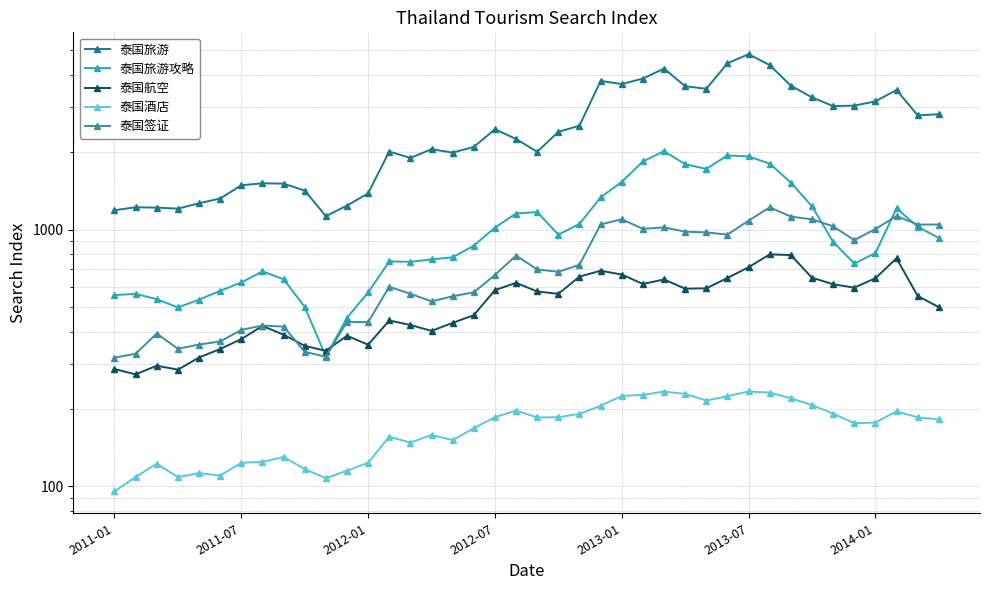

True or false: 泰国旅游 and 泰国航空 cross at least once.

False